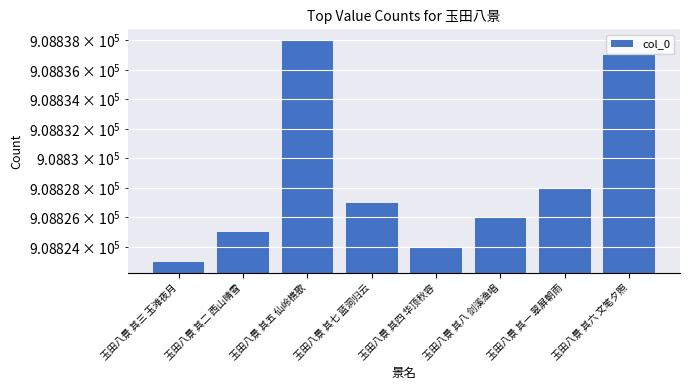

What is the label of the 8th bar from the left?

玉田八景 其六 文笔夕照